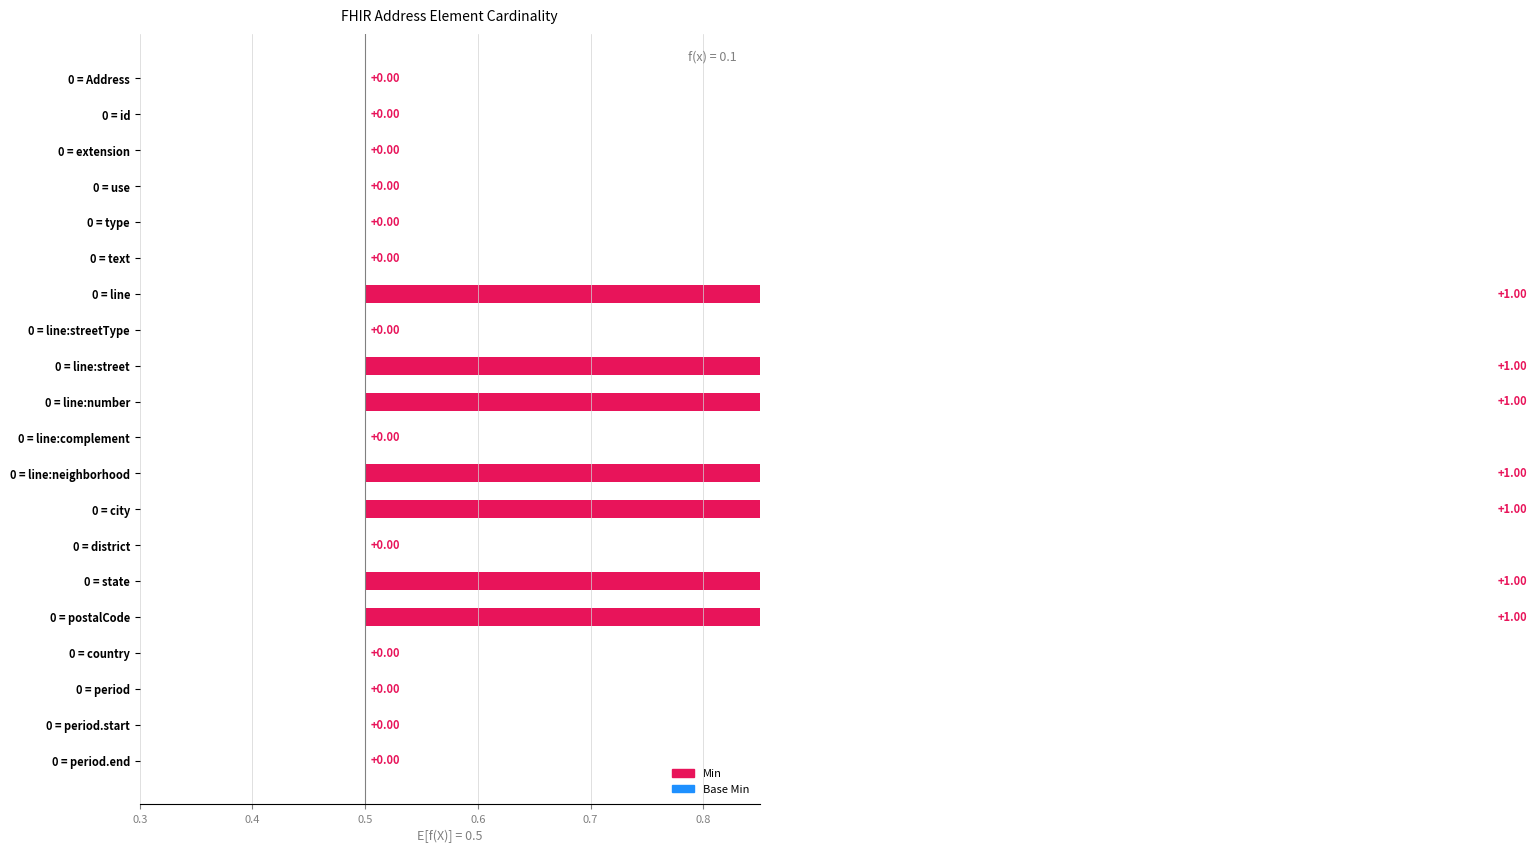

The value at 0 = postalCode is 1. True or false?

True